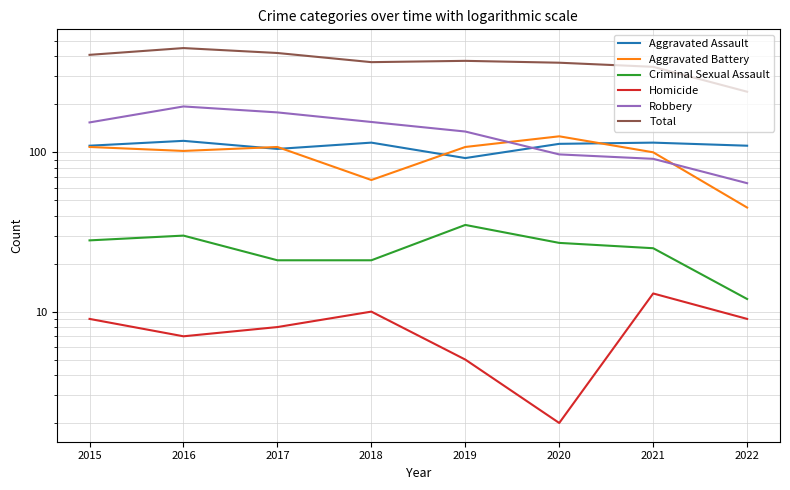

What is the total value across all series at 2015?

818